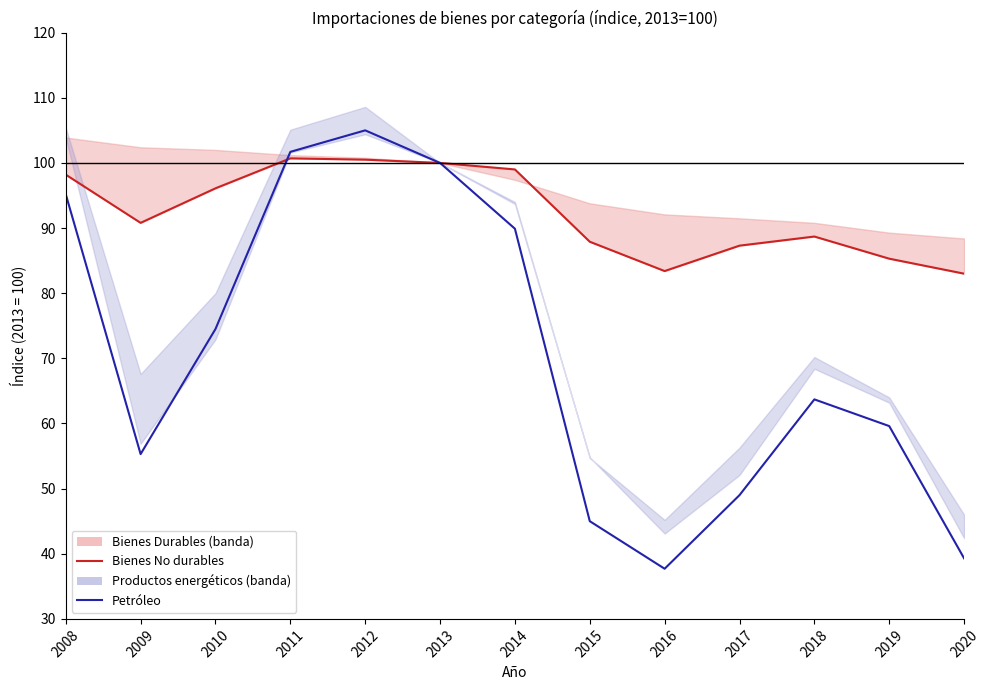

How many times do Bienes No durables and Petróleo cross each other?

1